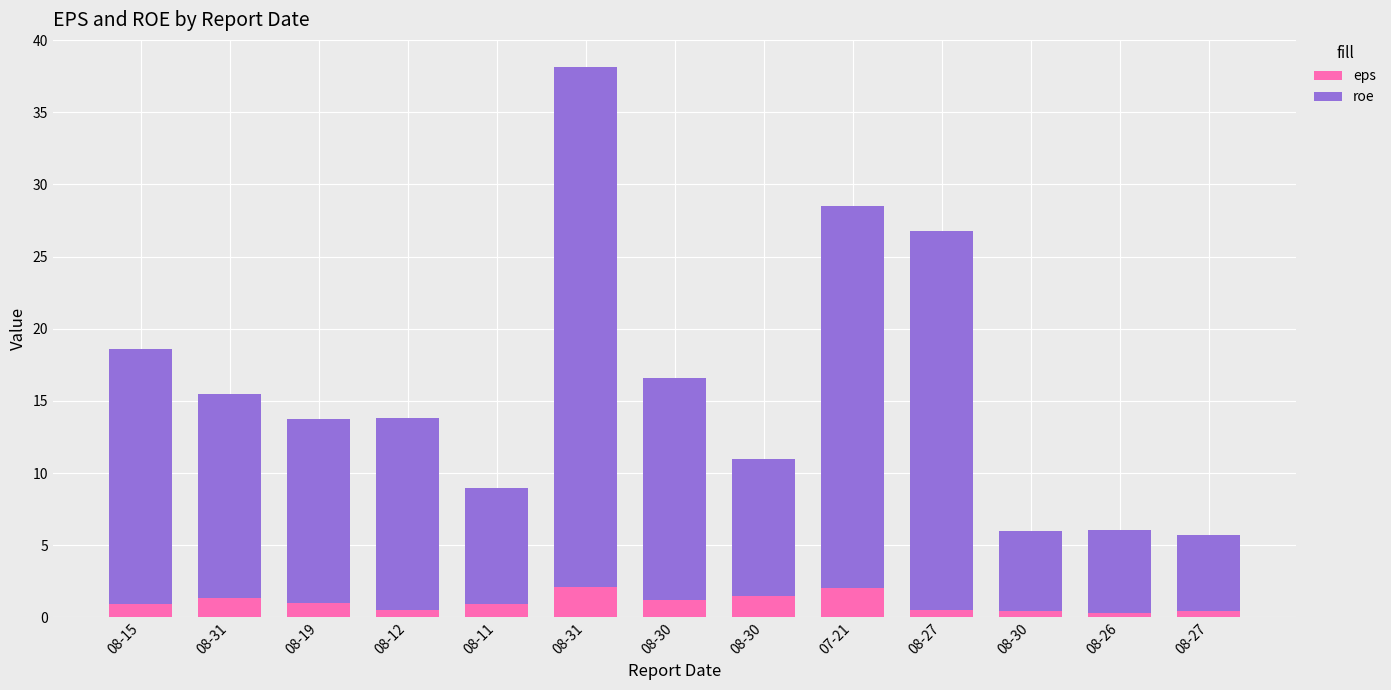

Rank the series at 08-15 from highest to lowest value.

roe, eps